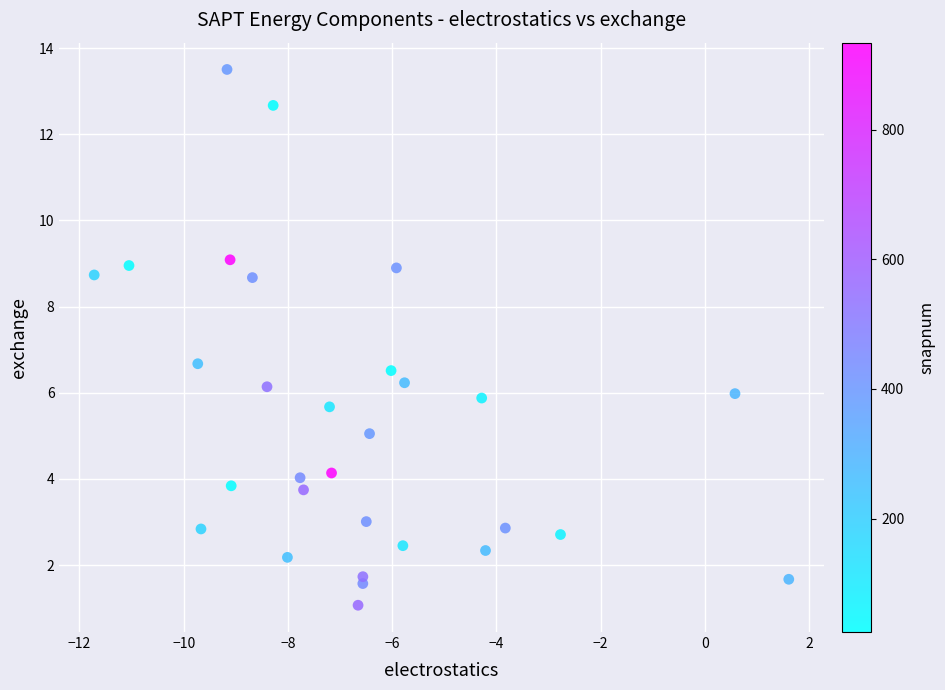

What Y value in the scatter plot is closest to 7?

6.7